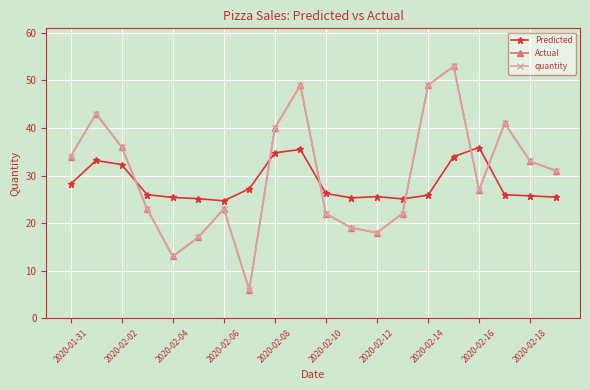

Which category has the highest value in the quantity series?

15